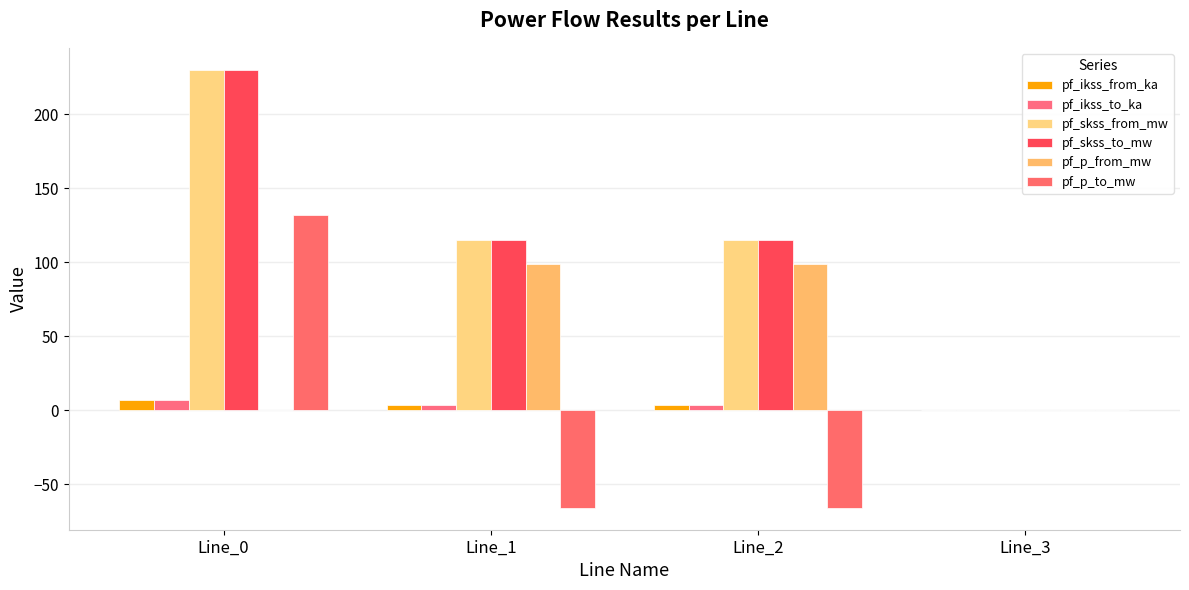

What is the greatest value displayed?

229.9